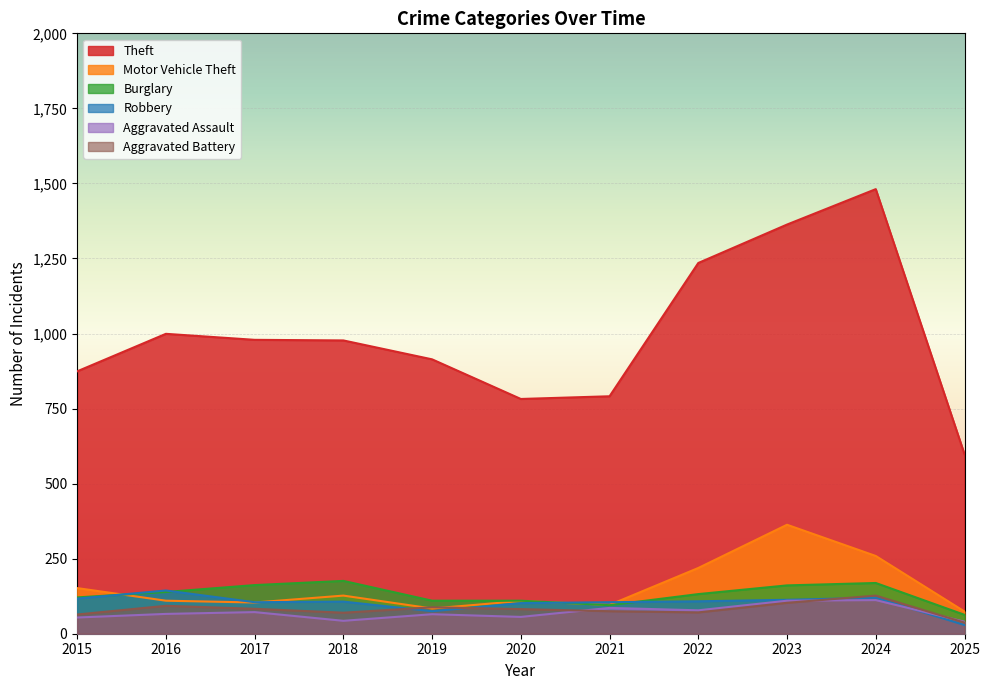

What is the value of the Aggravated Battery point at the 11th from the left?

37